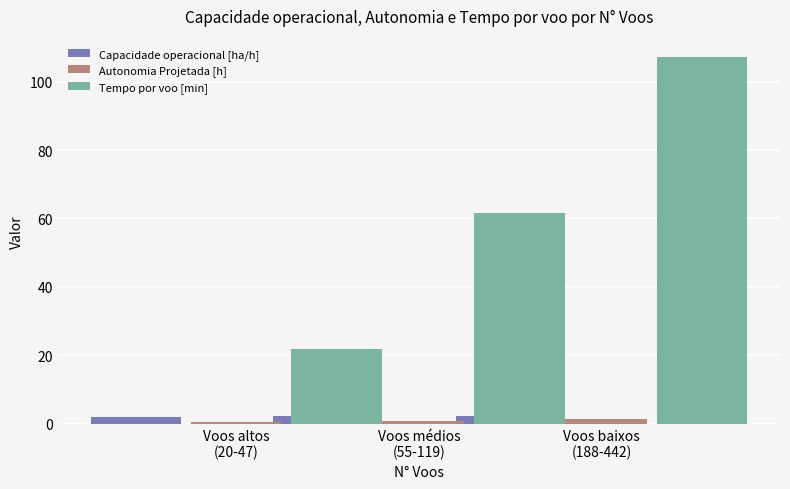

List the series in order of their peak value, highest first.

Tempo por voo [min], Capacidade operacional [ha/h], Autonomia Projetada [h]